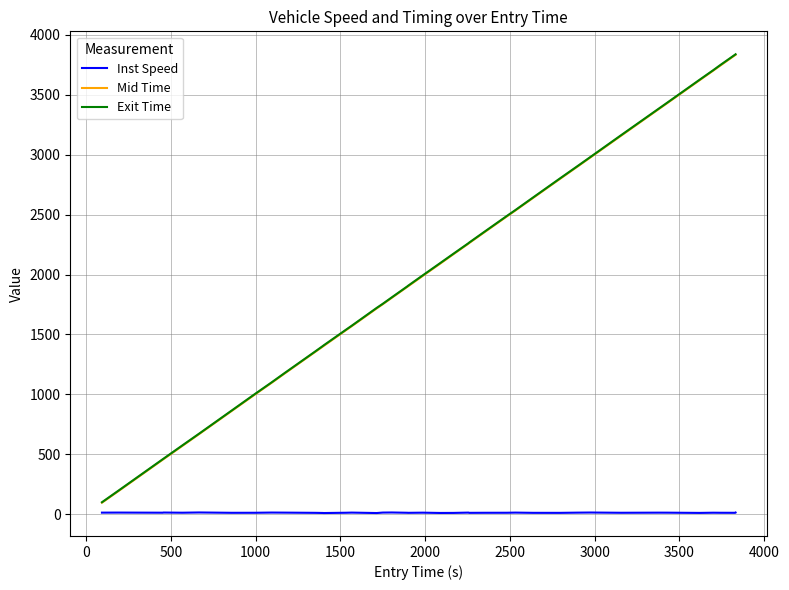

What is the greatest value displayed?

3838.0